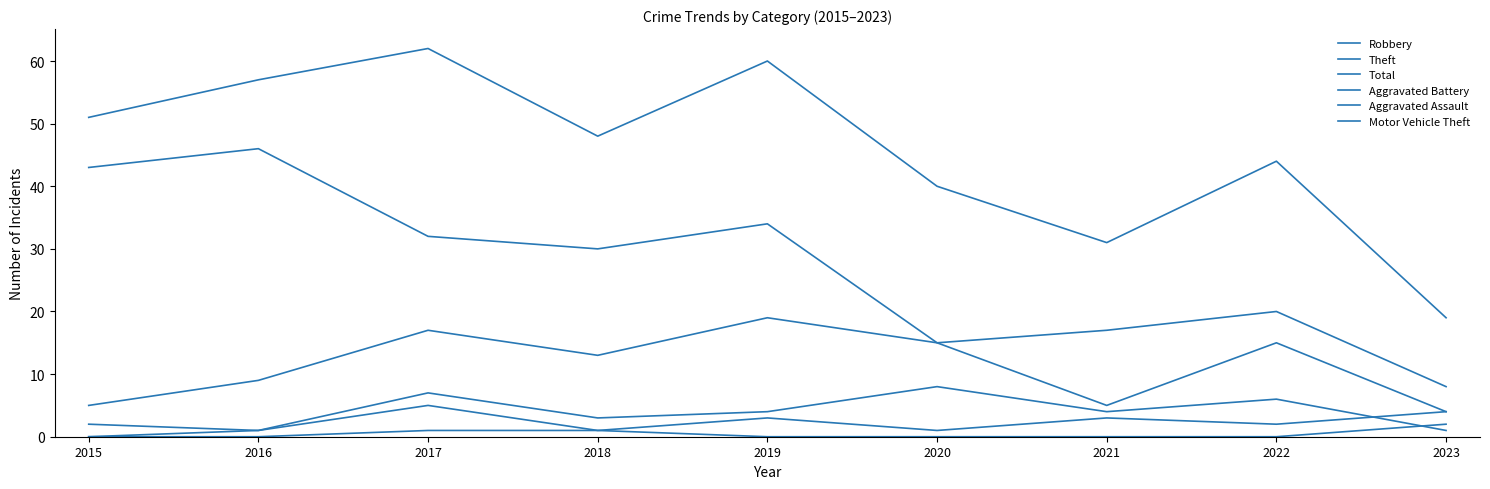

How many lines are shown in the chart?

6